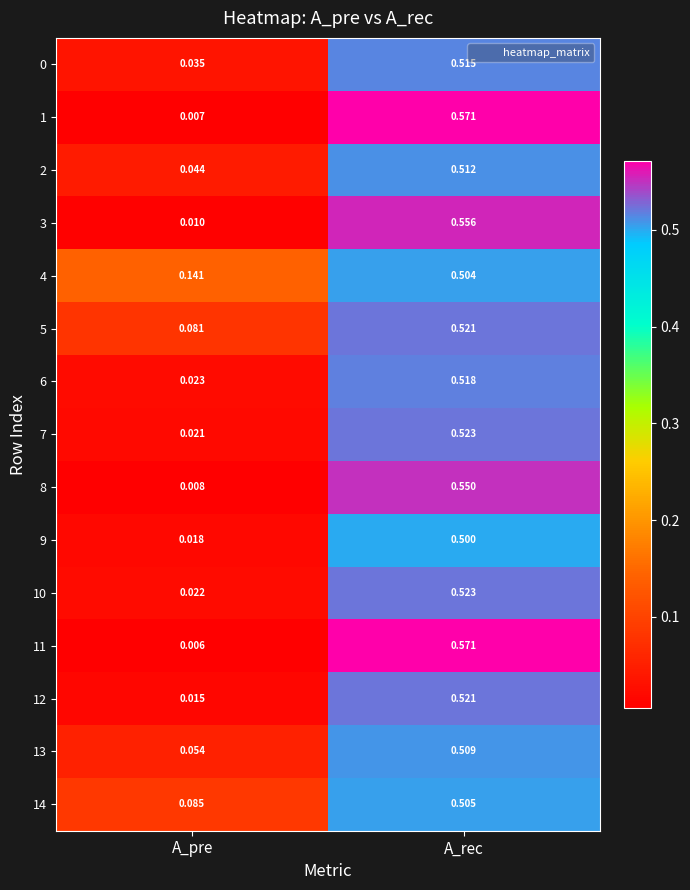

Which category has the lowest value in the 2 series?

A_pre